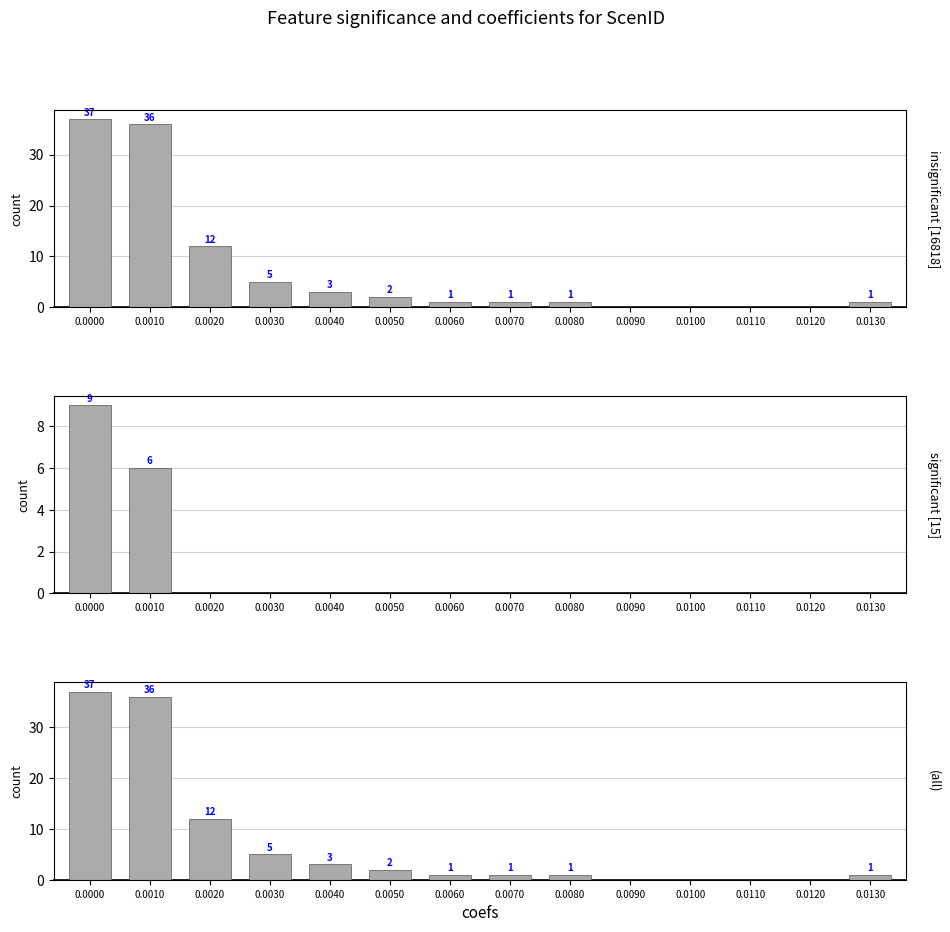

What is the sum of the (all) values at 0.0070 and 0.0100?

1